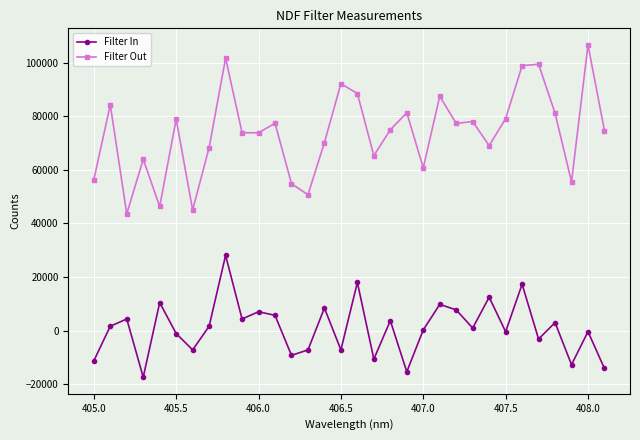

Rank the series by their maximum value, from lowest to highest.

Filter In, Filter Out